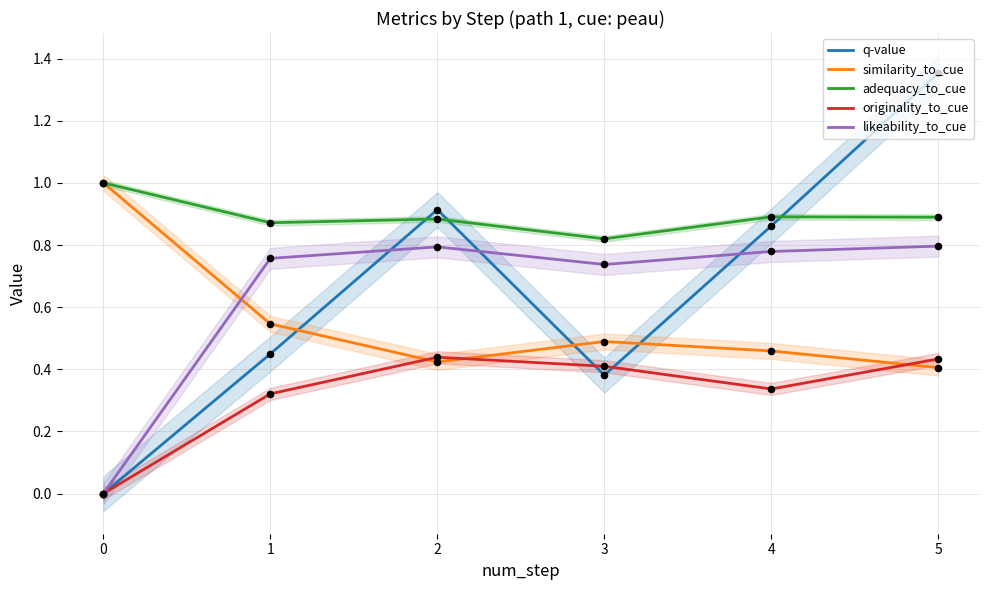

Which series contains the highest Y value?

q-value